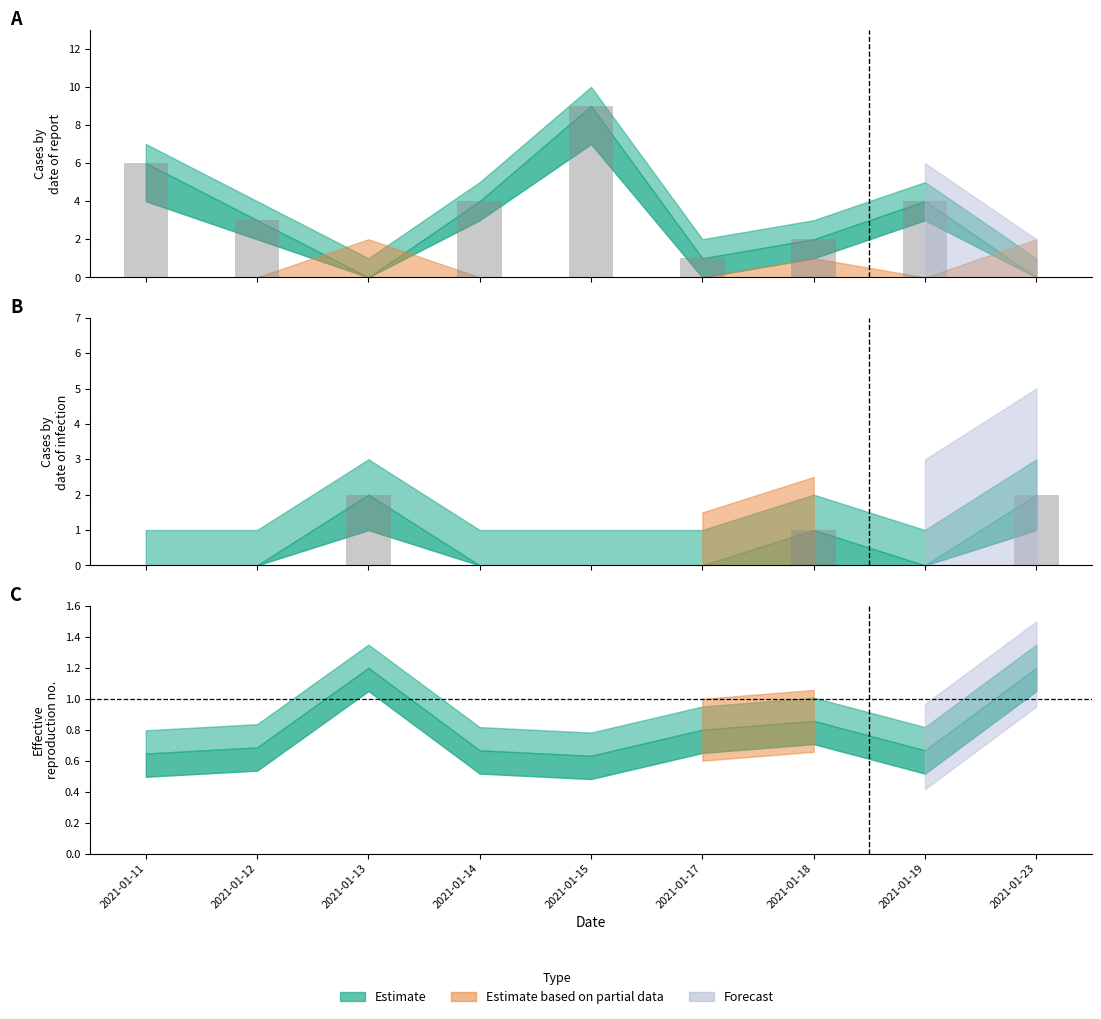

What is the spread (max minus min) of values at 2021-01-14?

4